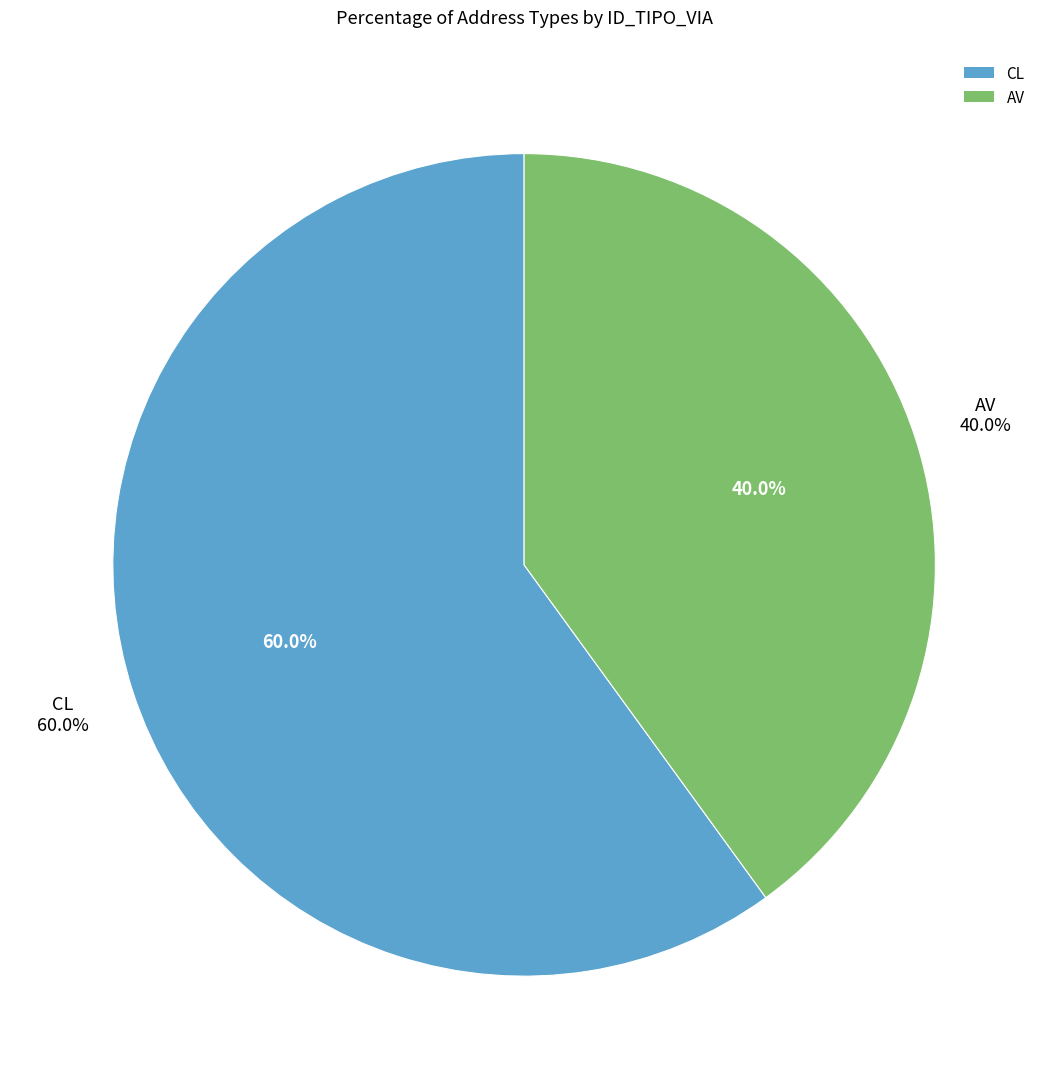

What is the largest slice in the pie chart?

CL